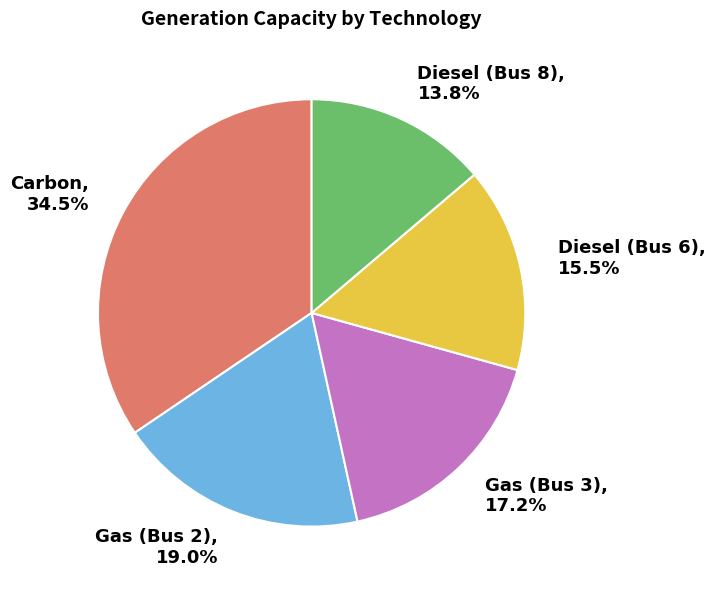

Is there a majority slice in this chart?

No